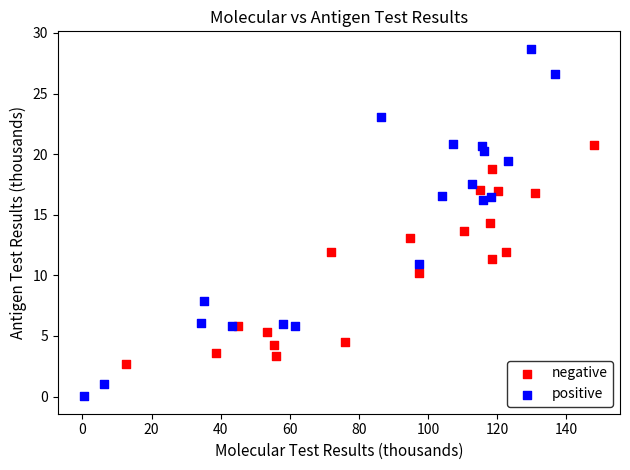

Which series reaches the maximum Y coordinate?

positive